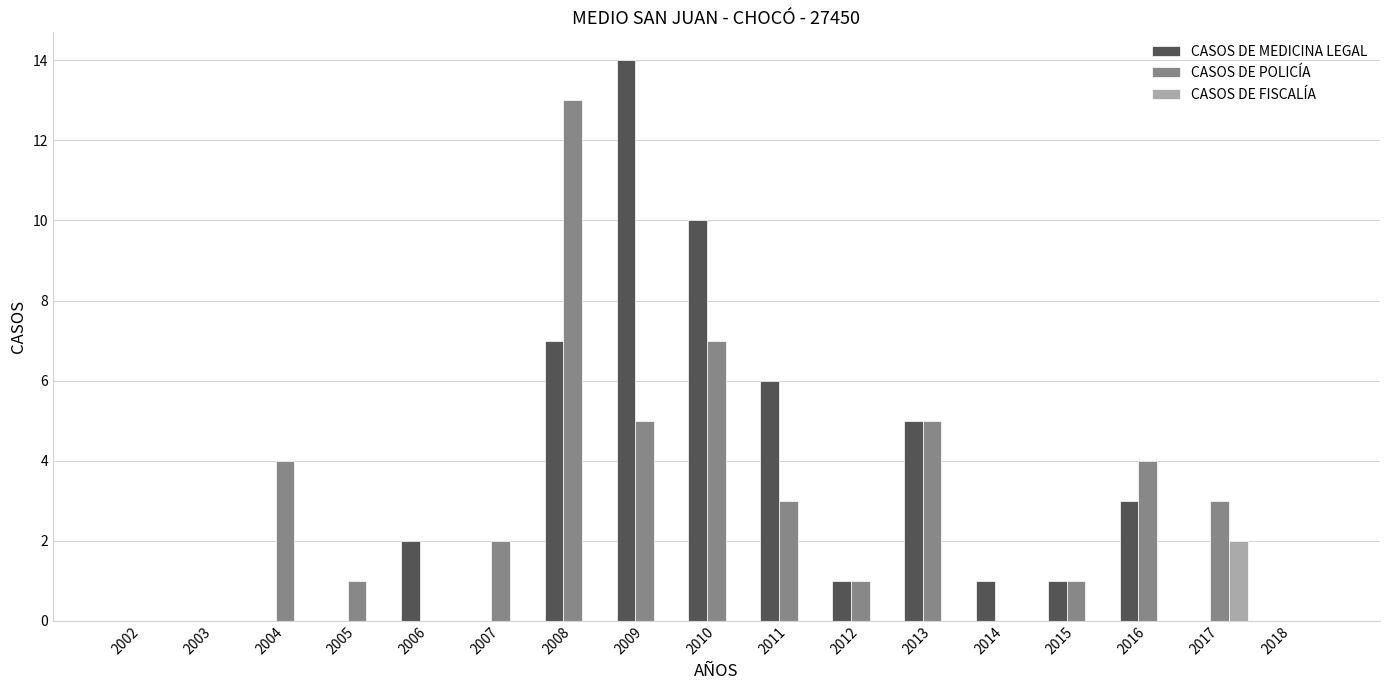

Reading left to right, transcribe all the data shown in this chart.

CASOS DE MEDICINA LEGAL: 0	0	0	0	2	0	7	14	10	6	1	5	1	1	3	0	0
CASOS DE POLICÍA: 0	0	4	1	0	2	13	5	7	3	1	5	0	1	4	3	0
CASOS DE FISCALÍA: 0	0	0	0	0	0	0	0	0	0	0	0	0	0	0	2	0